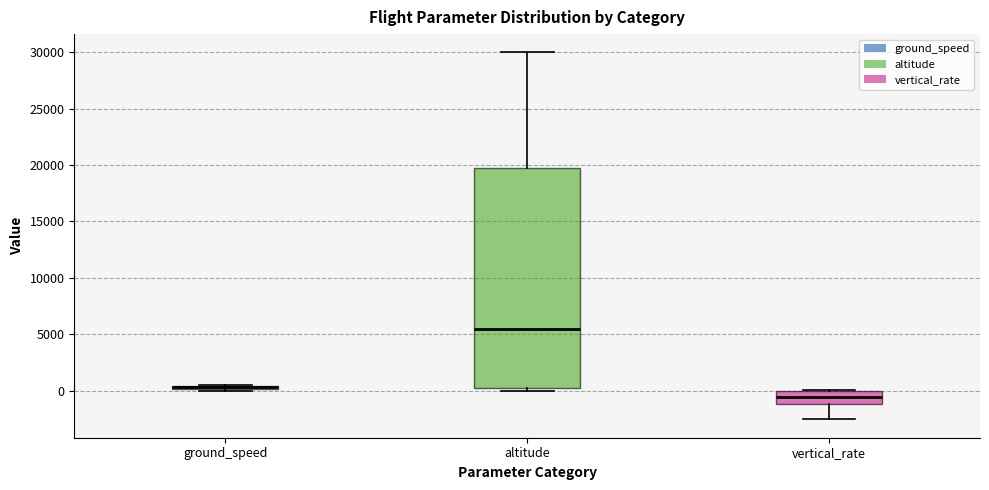

Which box is the tallest, from its lower edge to its upper edge?

altitude